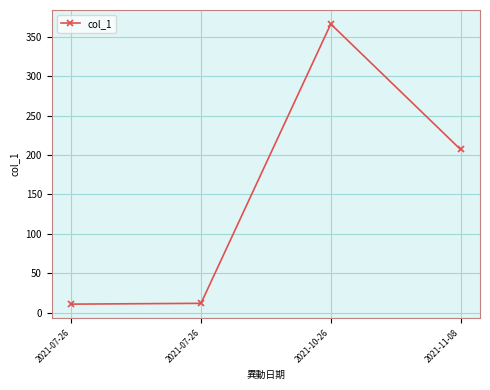

Count the number of data series in this chart.

1